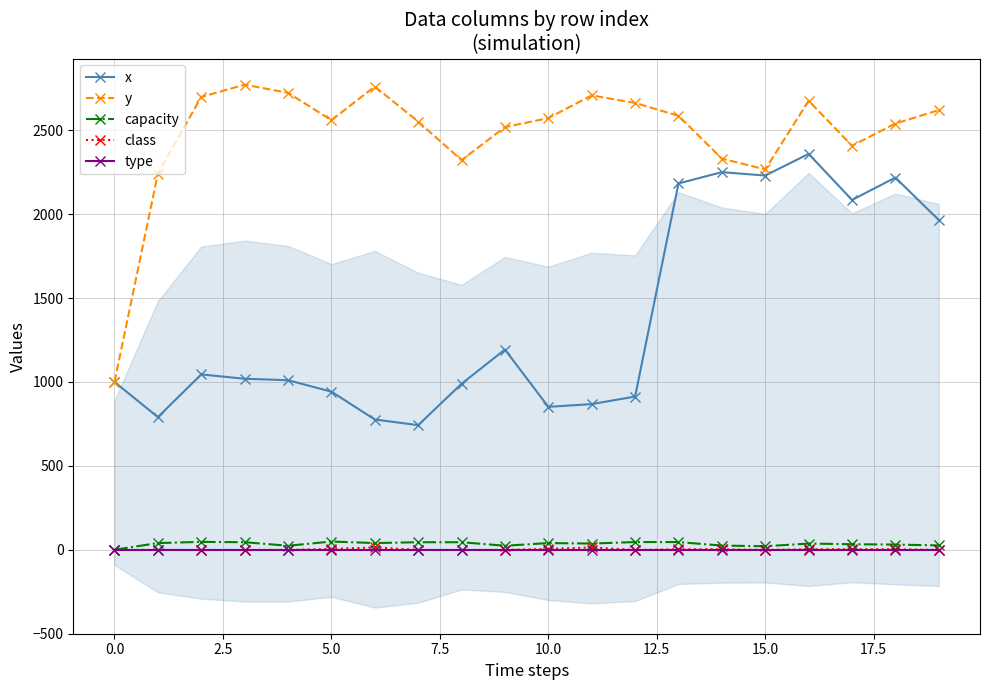

True or false: y has more than 0 points higher than both neighbors.

True